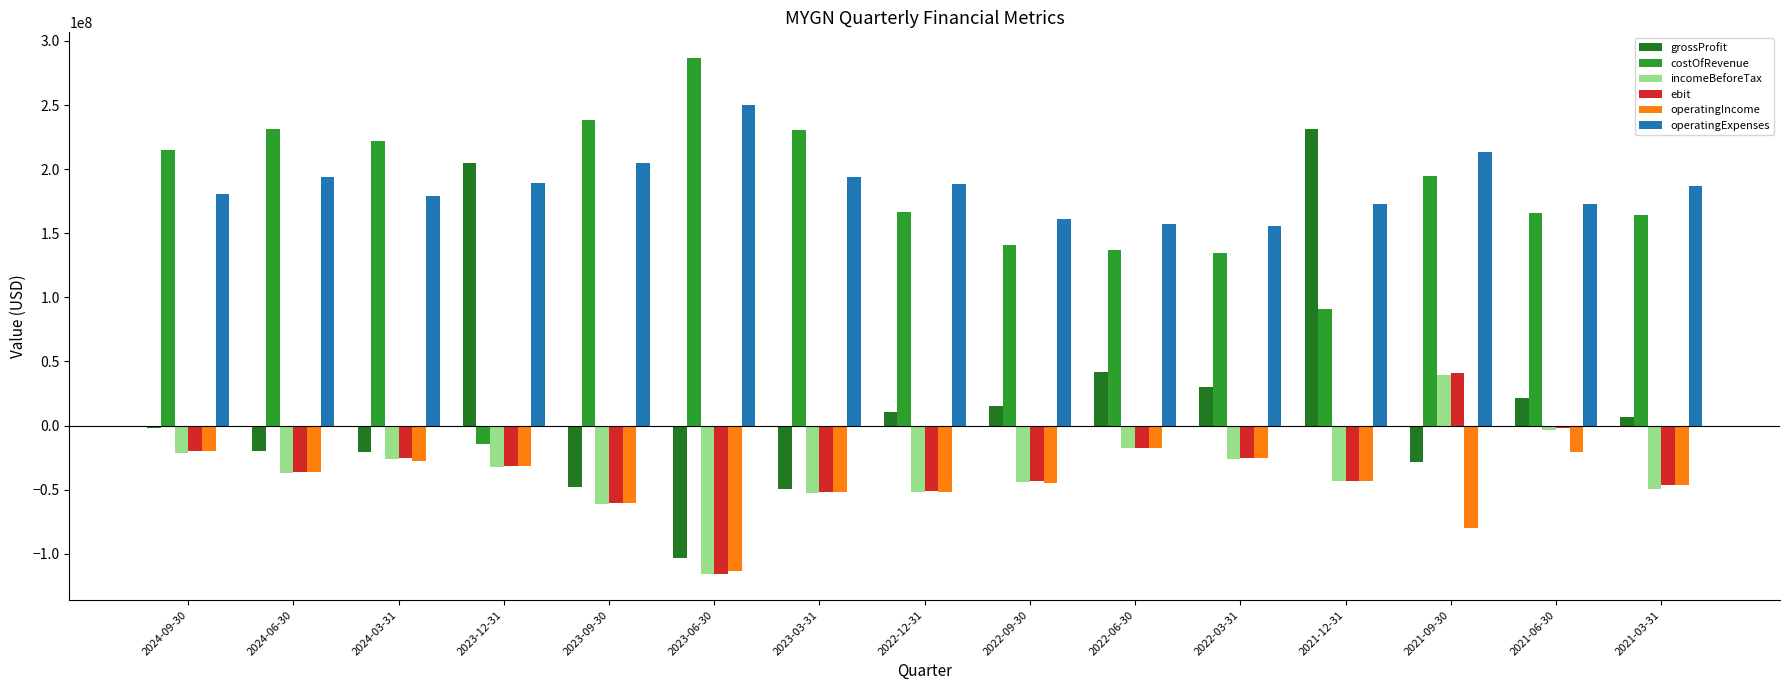

What is the label of the 6th bar from the left?

2023-06-30